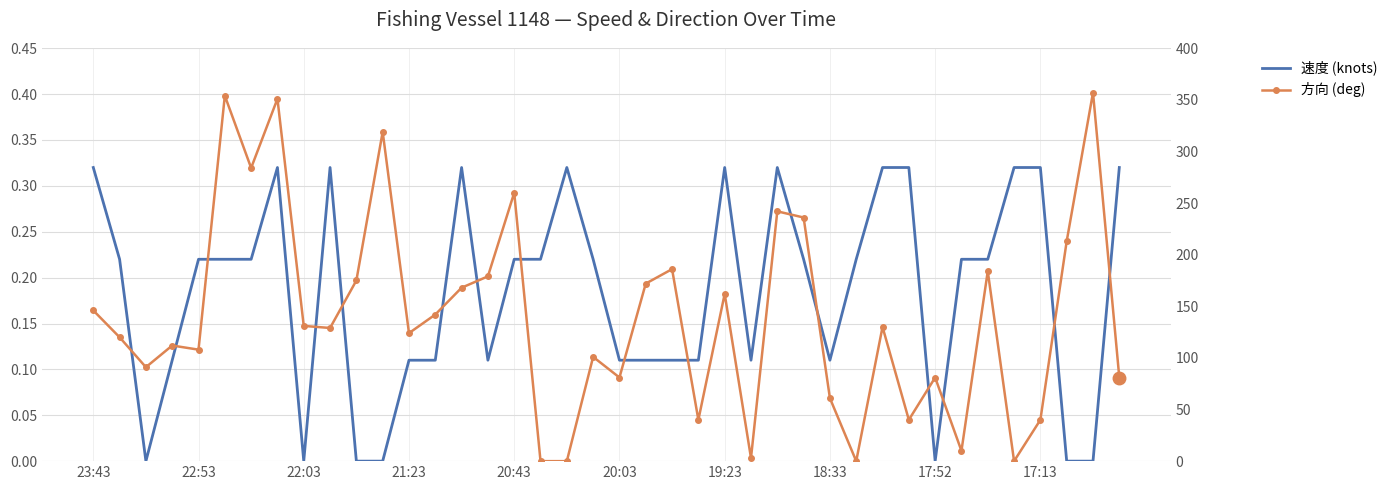

How many positive values does the 方向 (deg) series have?

36